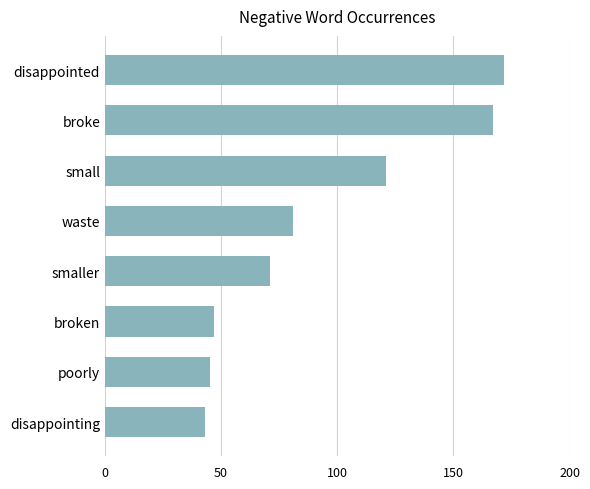

What is the difference between the second highest and second lowest values?

122